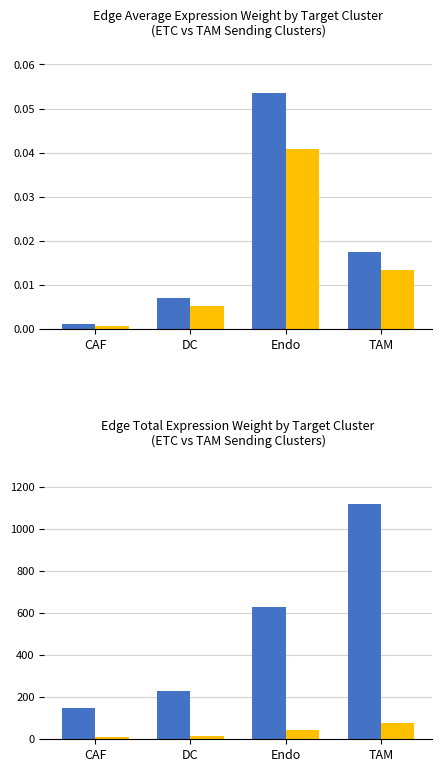

Read the ETC value at TAM.

1121.0